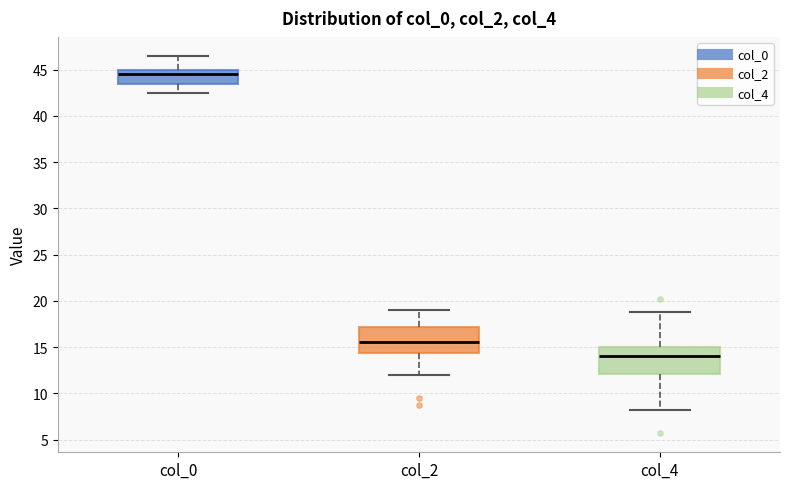

Where is the lower edge of the box for col_0 on the y-axis? The values are not printed on the chart, so give them approximately, as read against the axis.

43.5